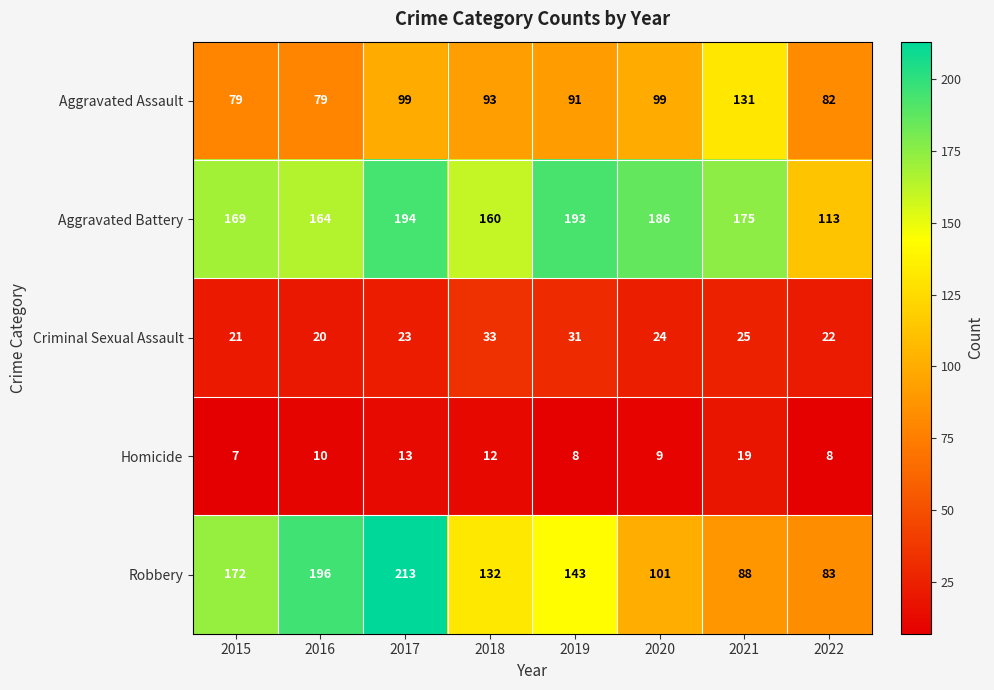

List the series in order of their peak value, lowest first.

Homicide, Criminal Sexual Assault, Aggravated Assault, Aggravated Battery, Robbery